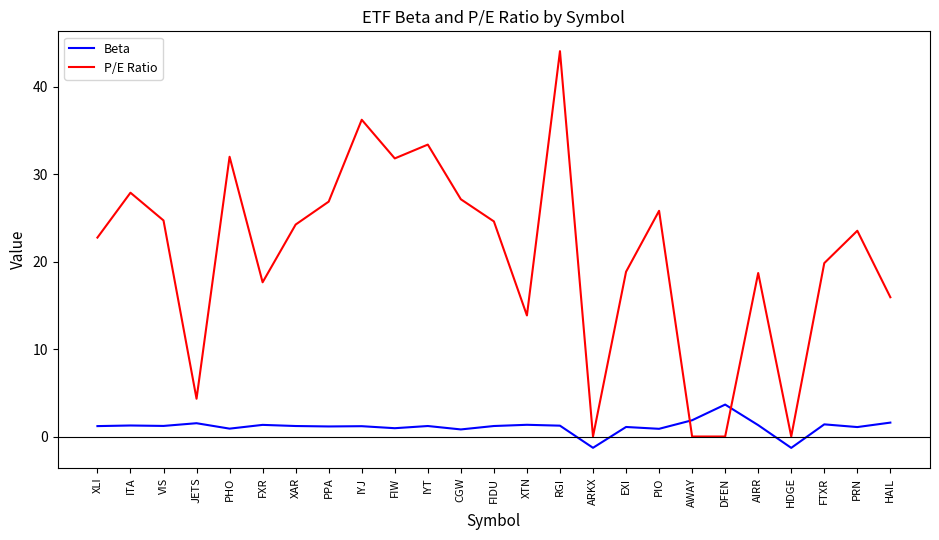

Rank the series by their average value, from lowest to highest.

Beta, P/E Ratio